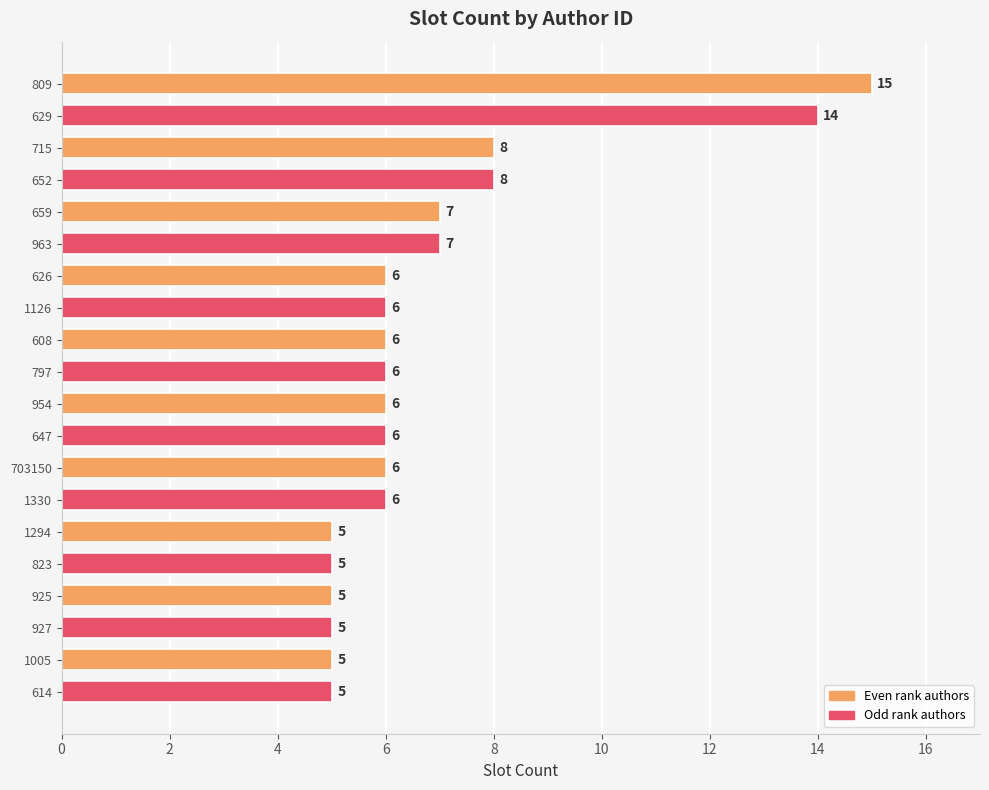

What is the minimum value shown in the chart?

5